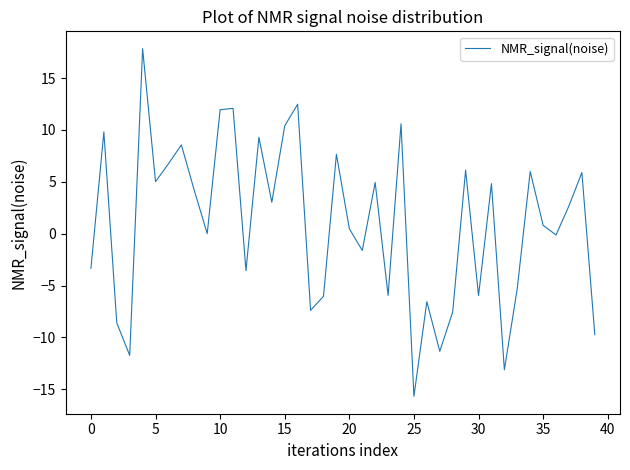

What is the minimum value shown in the chart?

-15.7